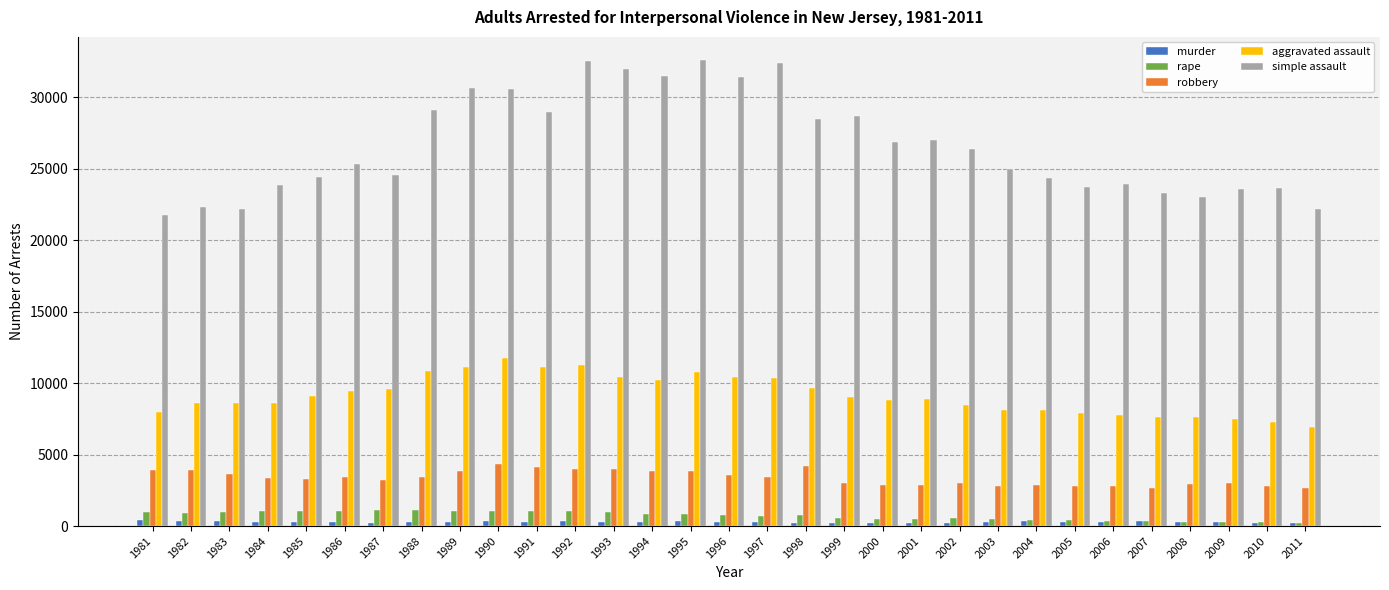

Is it true that simple assault equals 31724 at 2008?

False